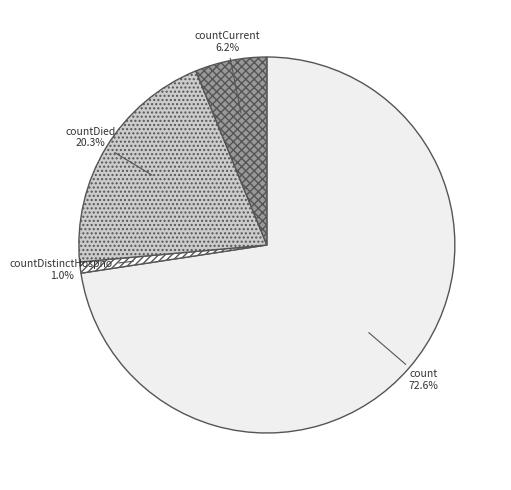

How many slices are in this pie chart?

4